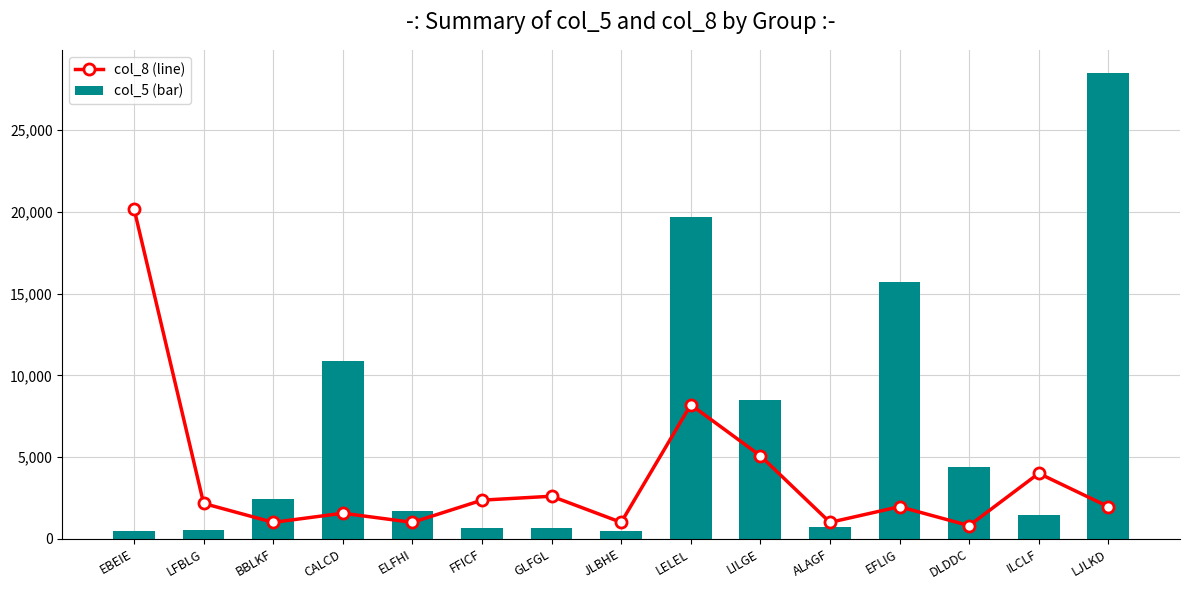

Where is col_5 (bar) nearest to the value 14500?

EFLIG